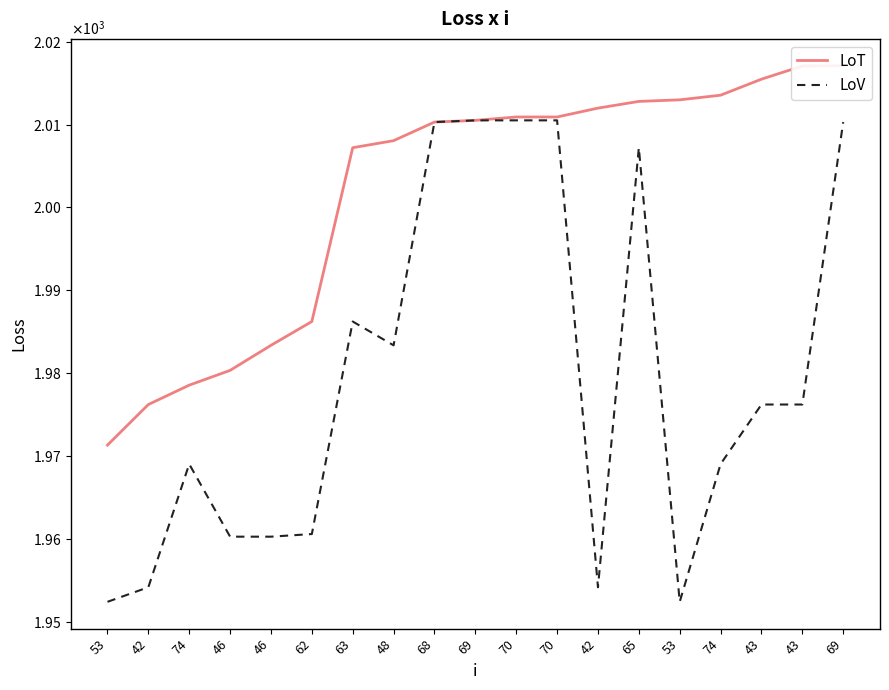

Reading left to right, transcribe all the data shown in this chart.

LoT: 1971.3	1976.2	1978.5	1980.3	1983.4	1986.2	2007.2	2008.1	2010.3	2010.5	2010.9	2010.9	2012.0	2012.8	2013.0	2013.6	2015.5	2017.1	2017.1
LoV: 1952.4	1954.1	1969.0	1960.2	1960.2	1960.6	1986.2	1983.4	2010.3	2010.5	2010.5	2010.5	1954.1	2007.2	1952.4	1969.0	1976.2	1976.2	2010.3